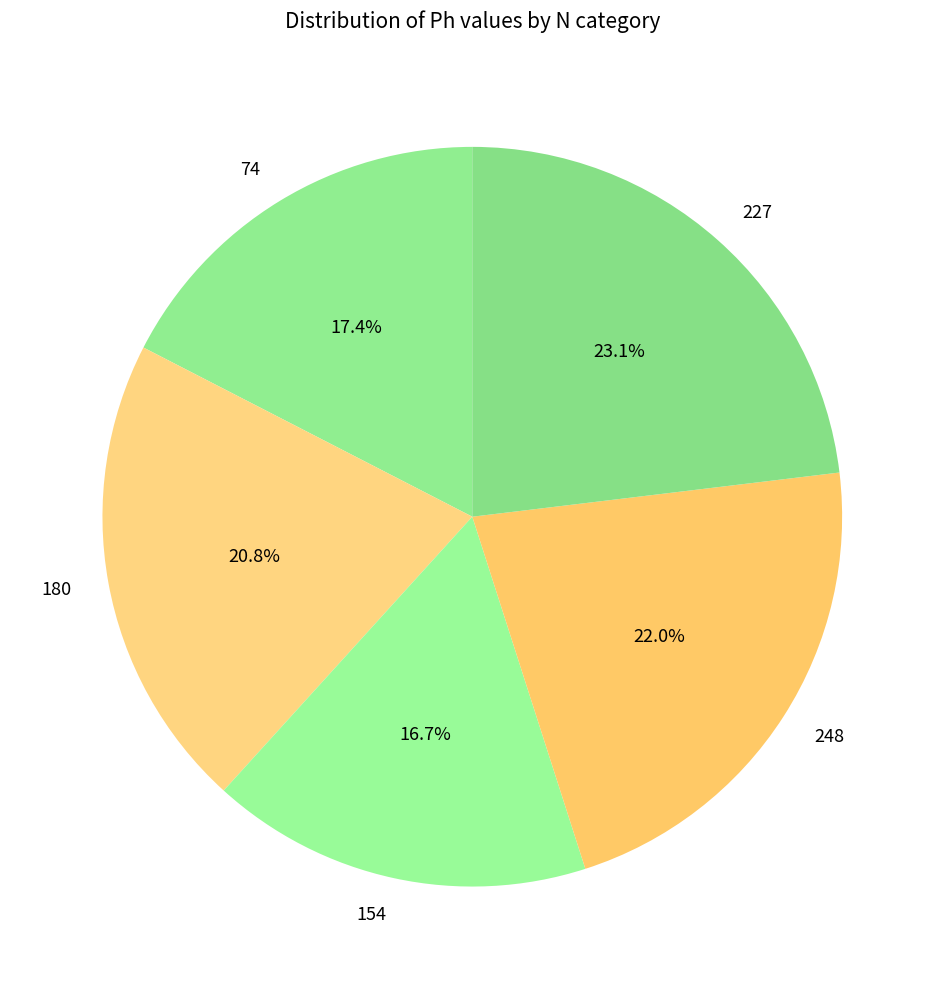

True or false: 248 accounts for 28% of the total.

False